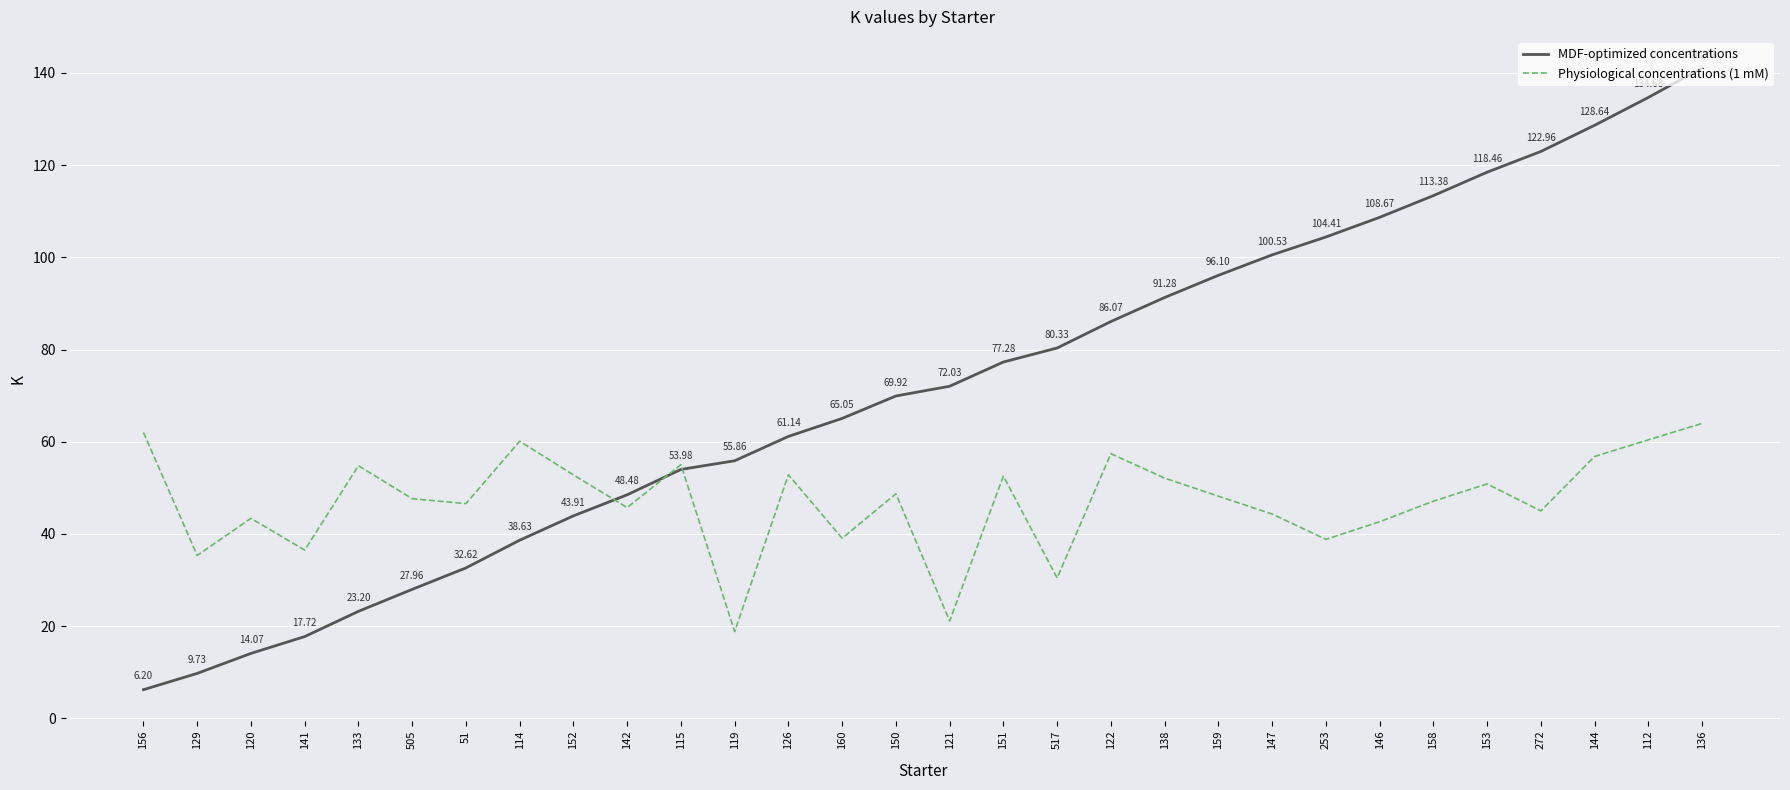

Rank the series by their average value, from lowest to highest.

Physiological concentrations (1 mM), MDF-optimized concentrations